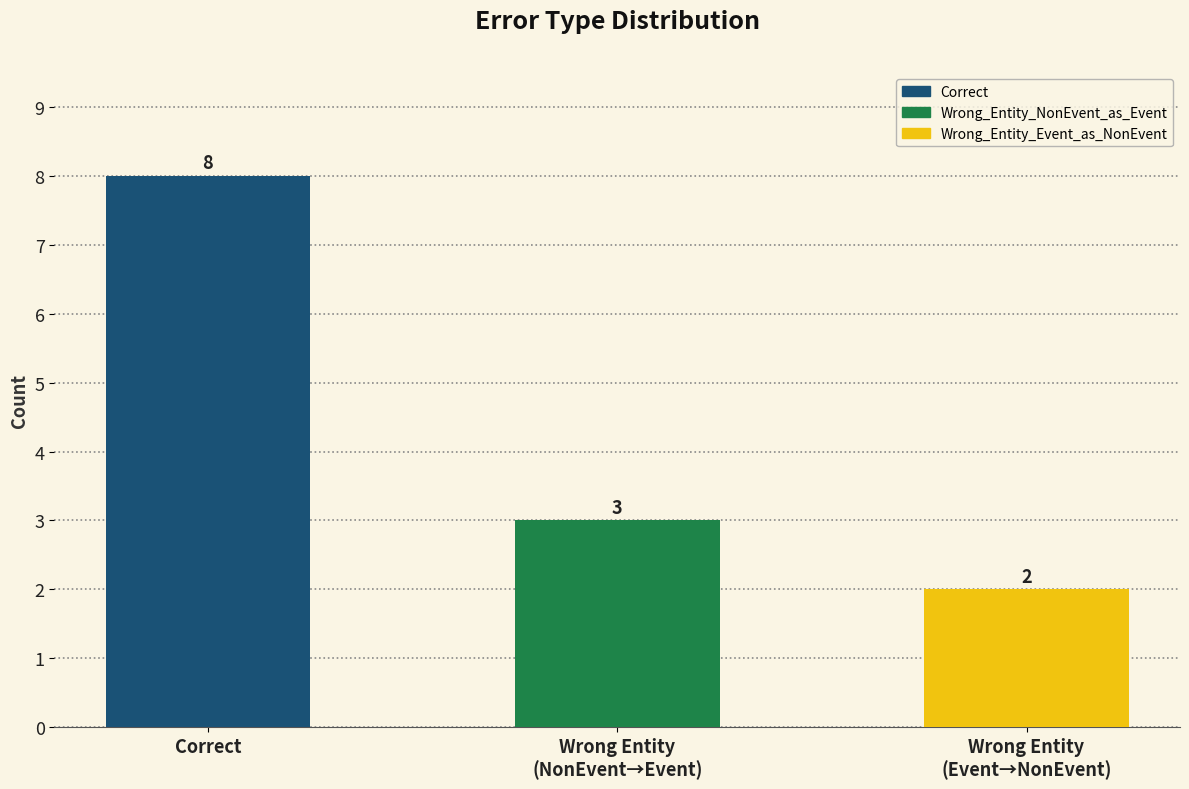

Does the chart contain any negative values?

No